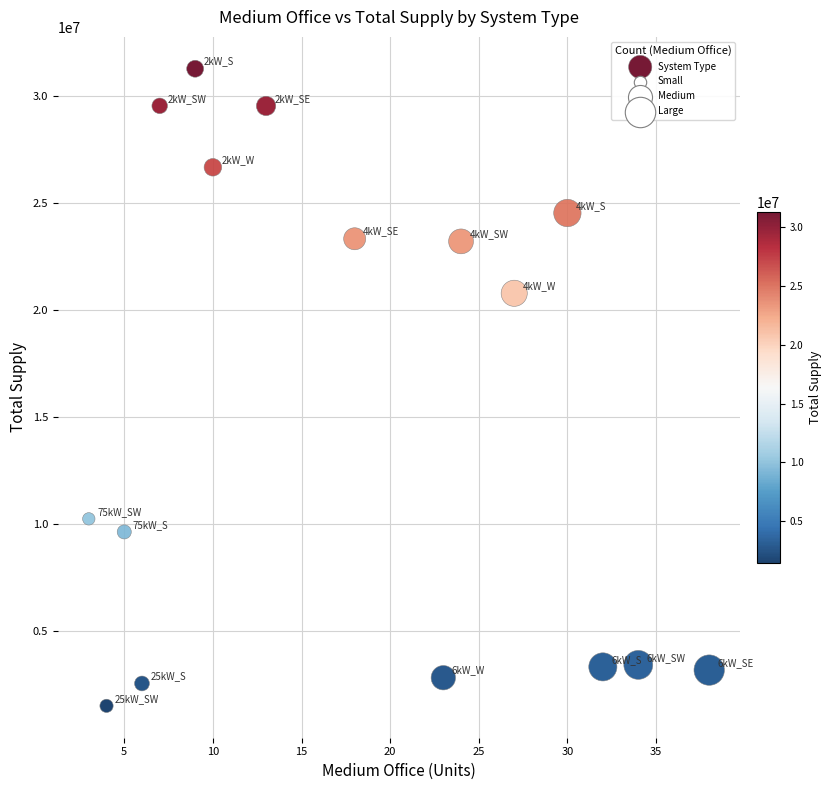

What is the range of Y values (max minus min)?

29779163.6